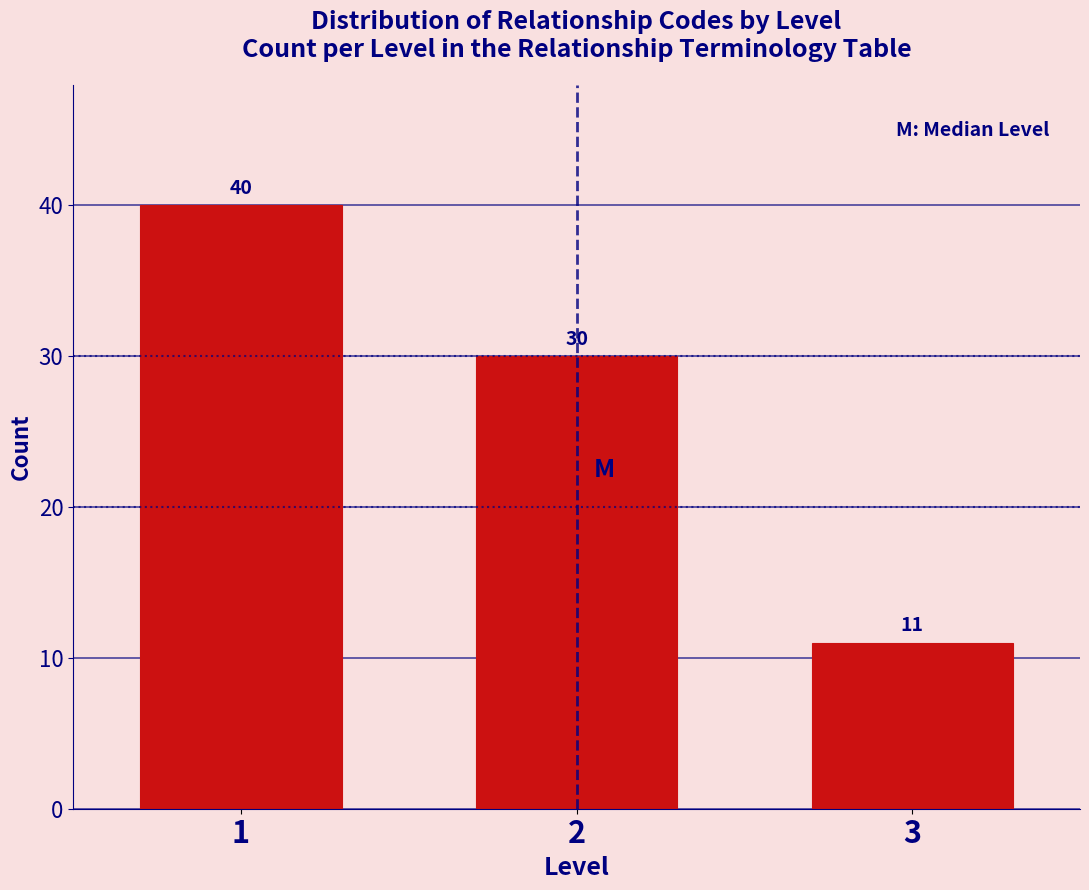

Reading left to right, extract all data points from this chart.

1=40	2=30	3=11